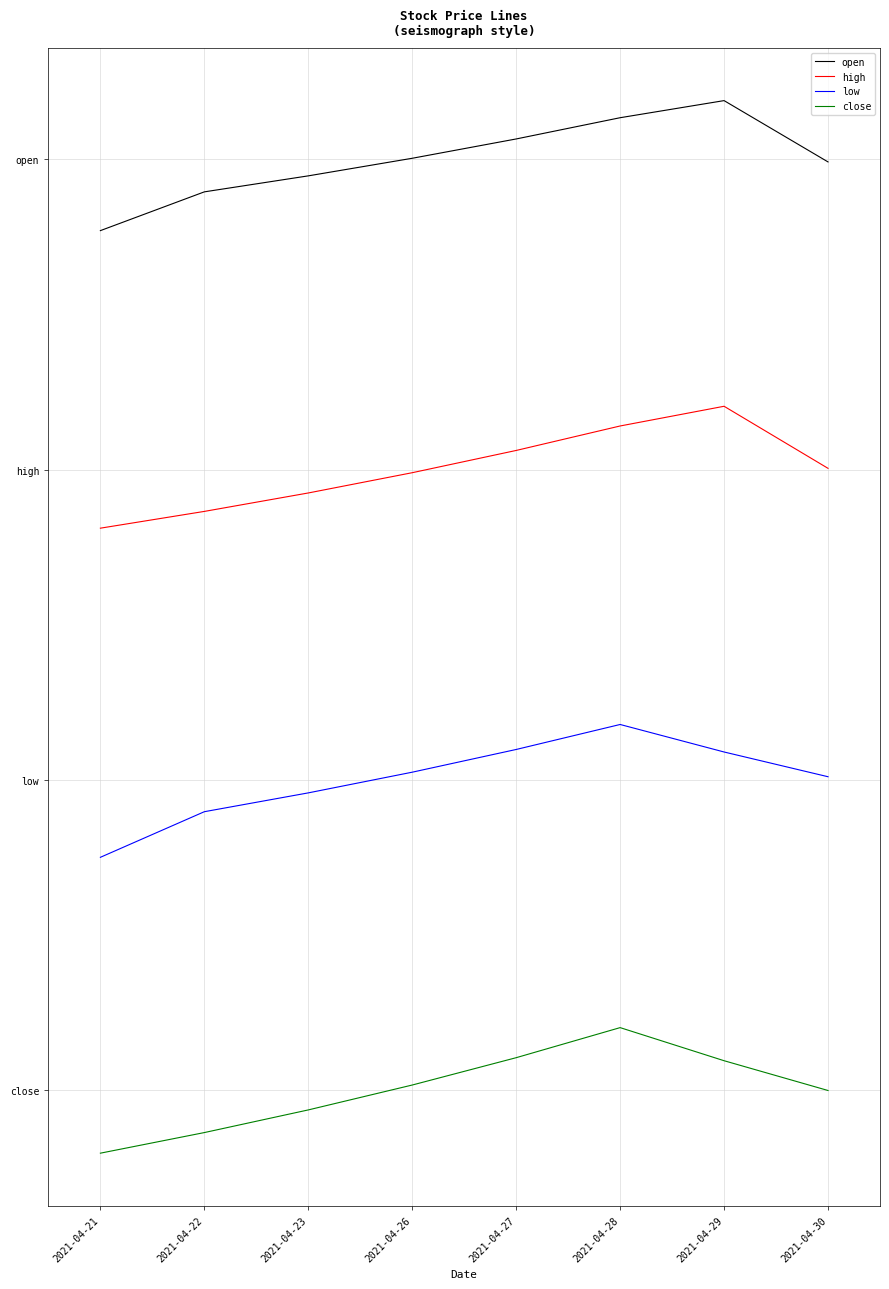

What is the difference between the second highest and minimum values in the close series?

2.5